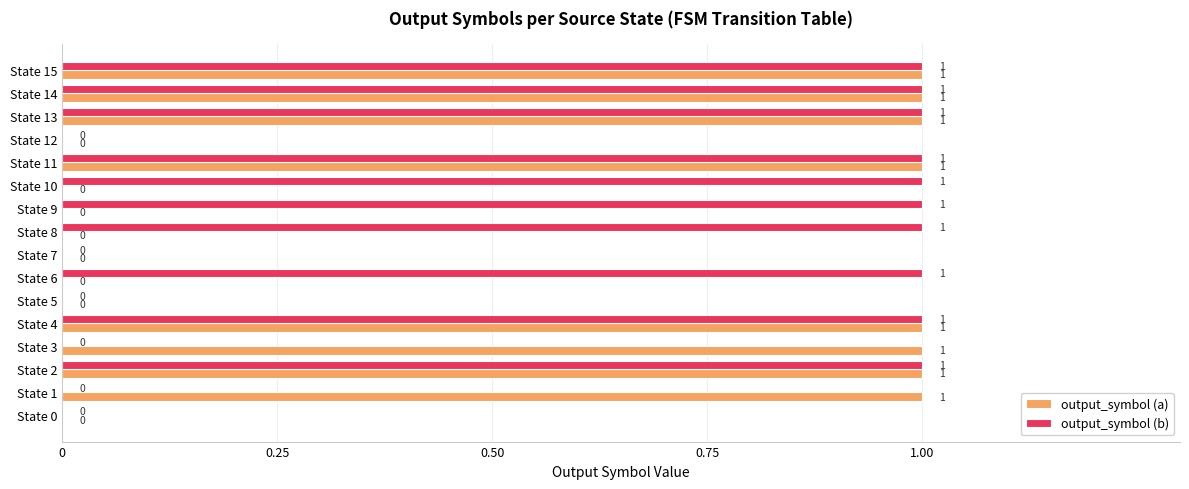

Is the value of output_symbol (b) at State 5 greater than the value of output_symbol (a) at State 4?

No